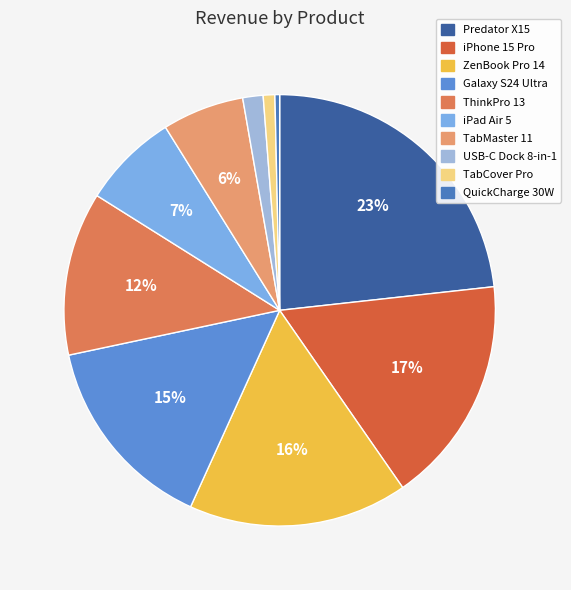

What percentage is the ZenBook Pro 14 slice, to the nearest percent?

16%